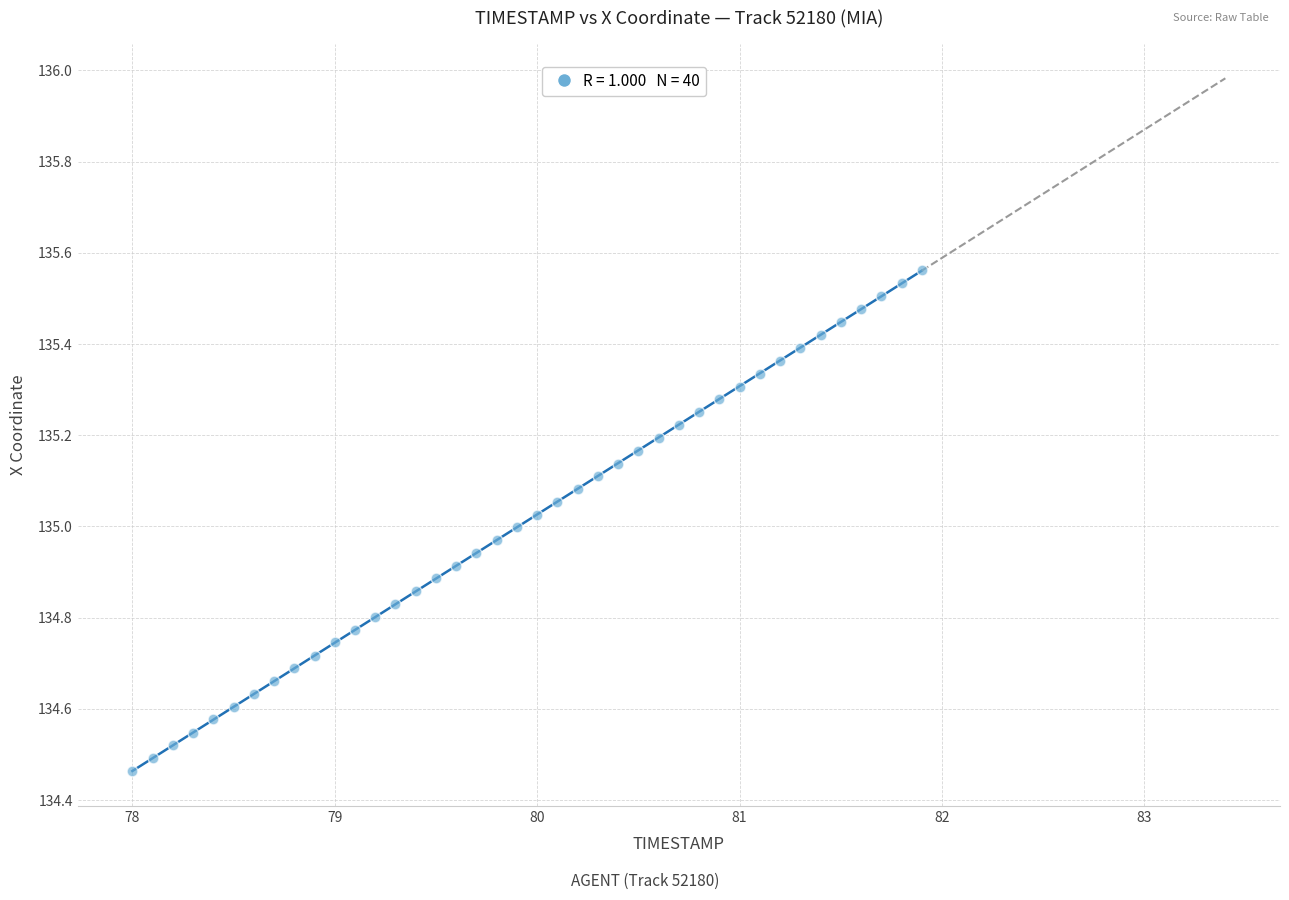

What is the range of Y values (max minus min)?

1.1